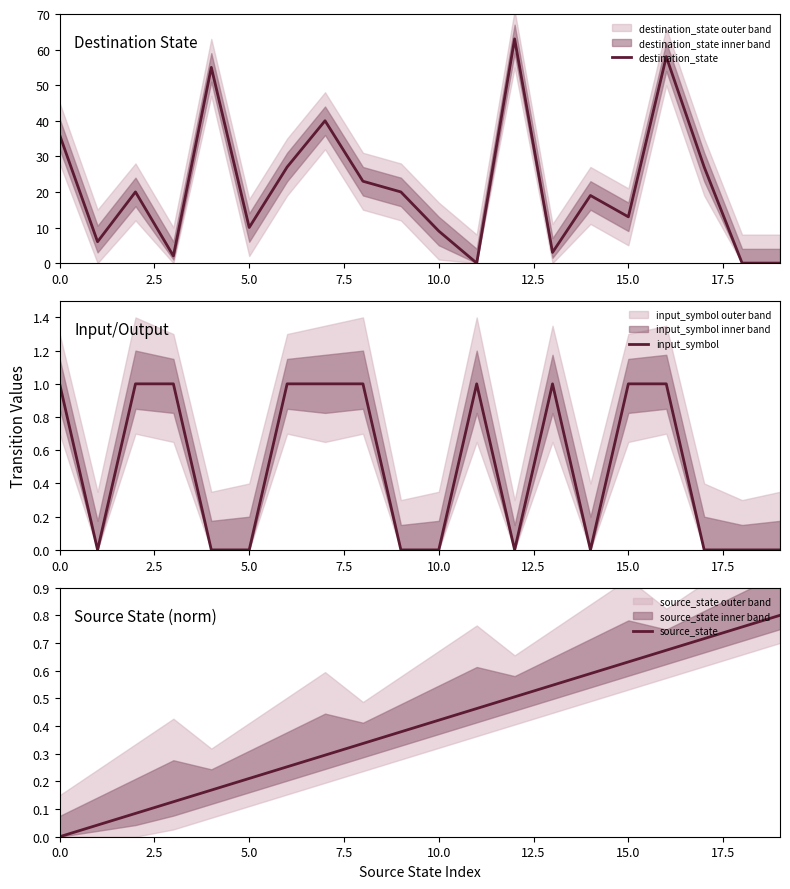

What is the maximum value for destination_state?

63